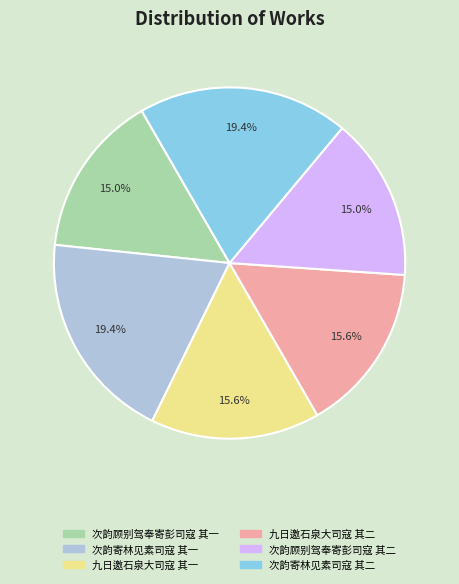

Does any single category account for the majority?

No